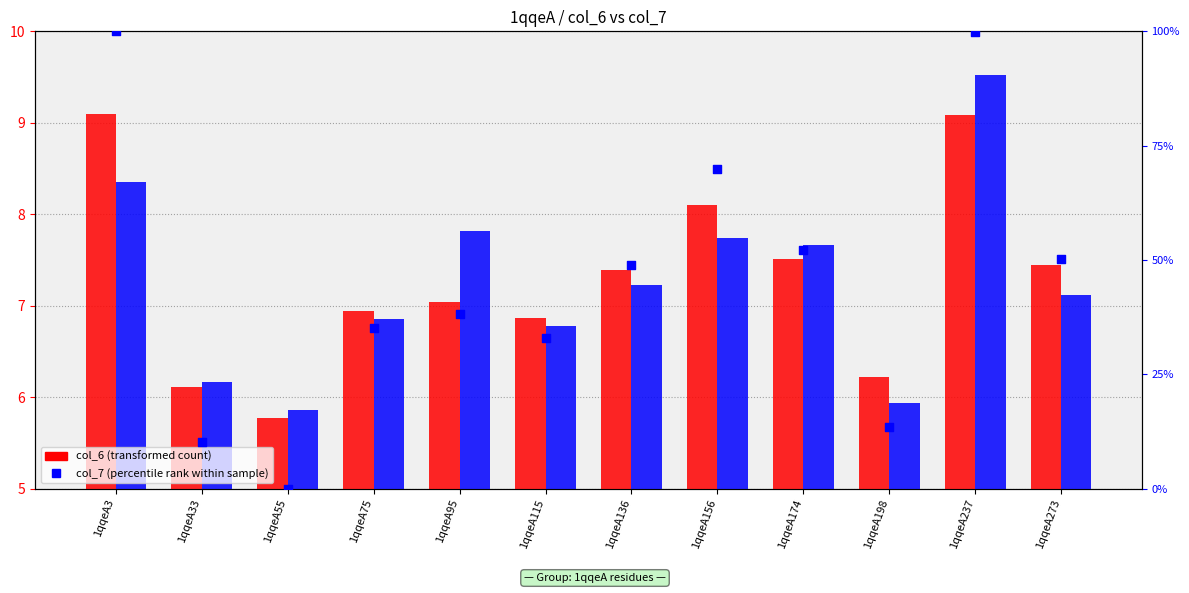

What is the total value across all series at 1qqeA115?

46.5